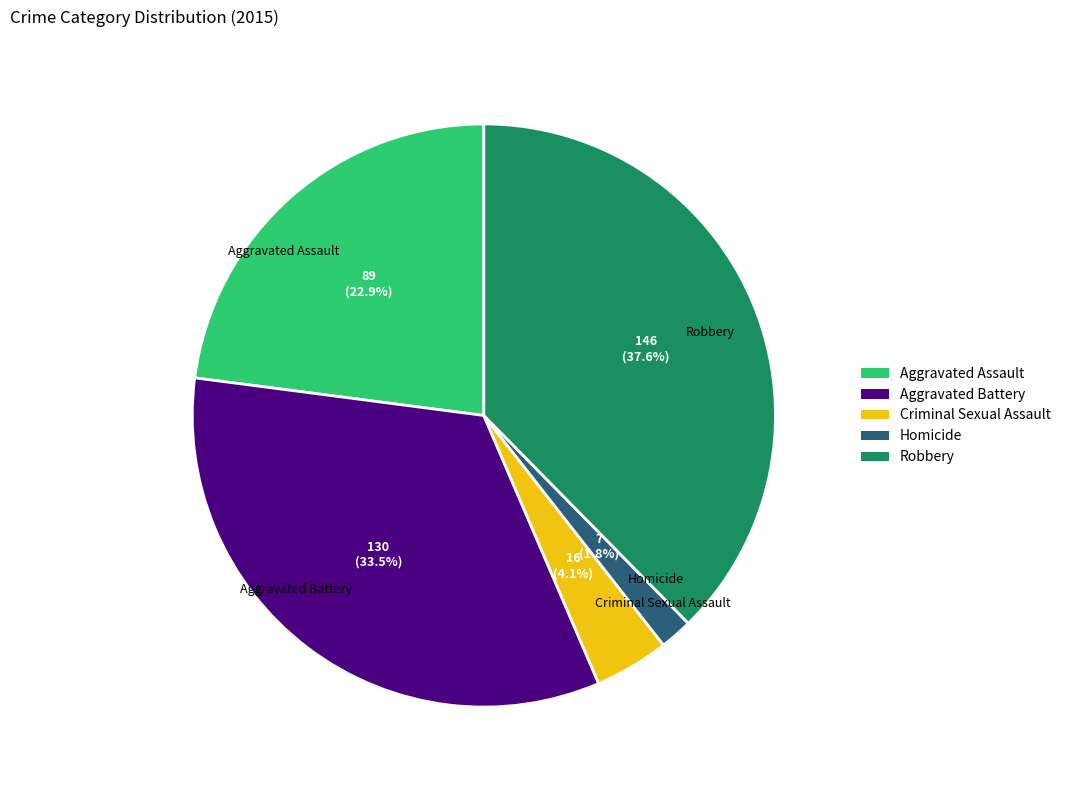

Which category has the biggest portion of the pie?

Robbery